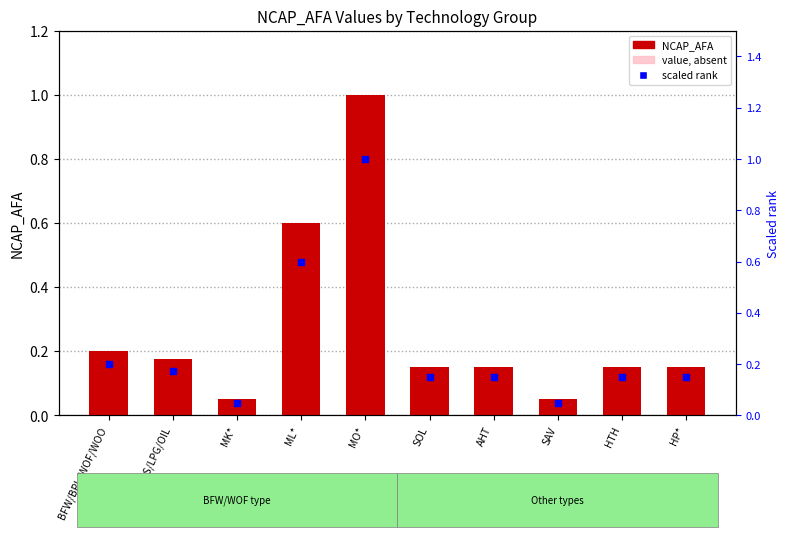

Which series contains the lowest Y value?

NCAP_AFA